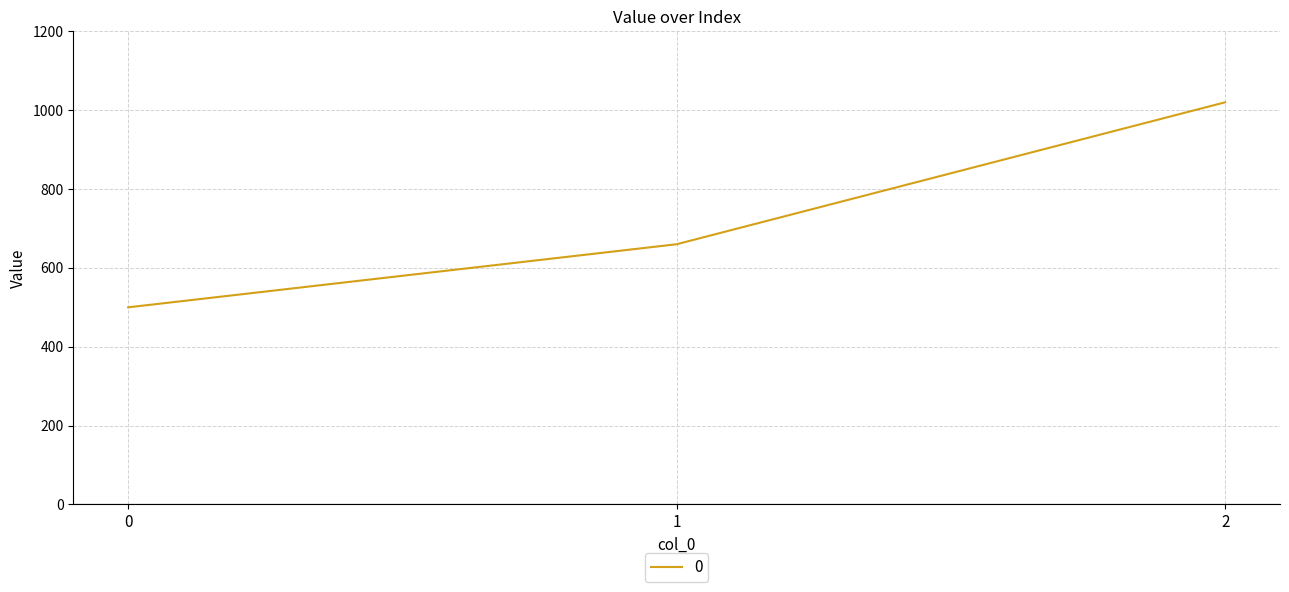

What is the average value?

727